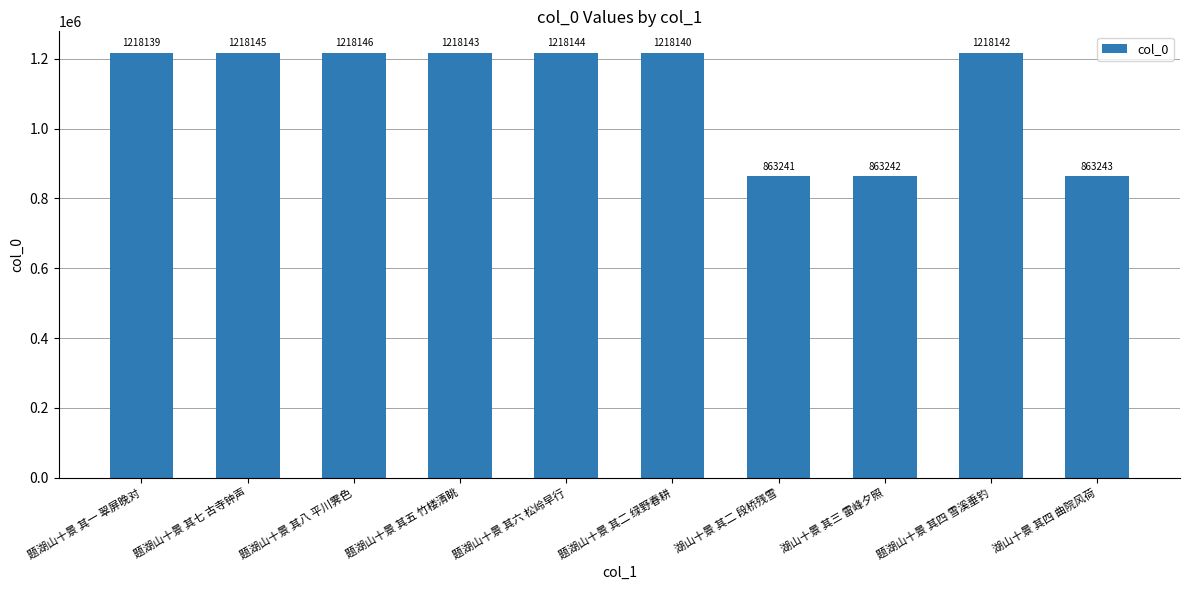

Approximately how many times larger is the value at 题湖山十景 其一 翠屏晚对 compared to 题湖山十景 其五 竹楼清眺?

1.0